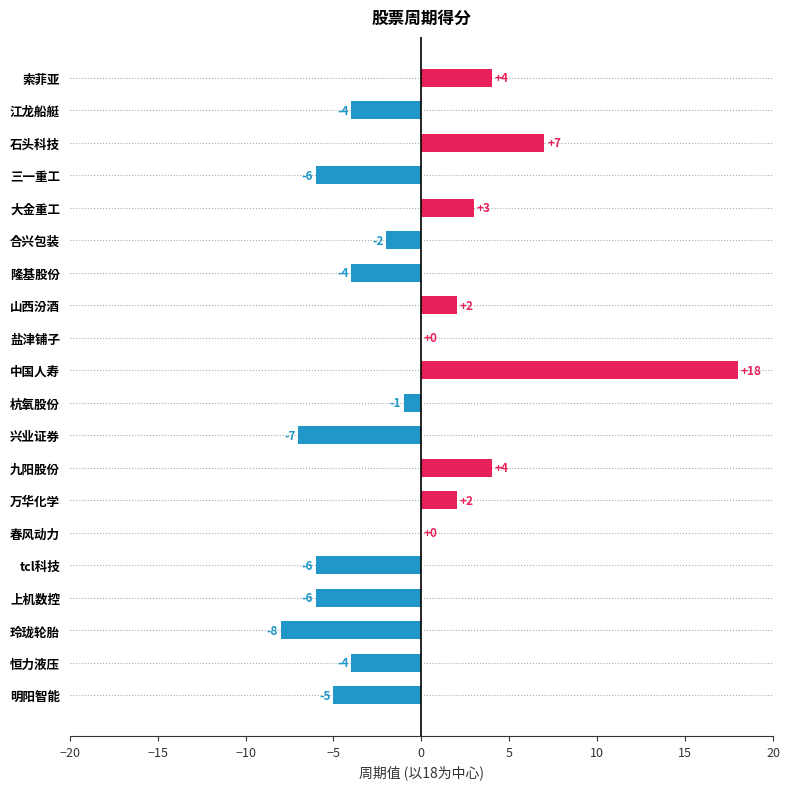

What is the change in value from 中国人寿 to 恒力液压?

-22